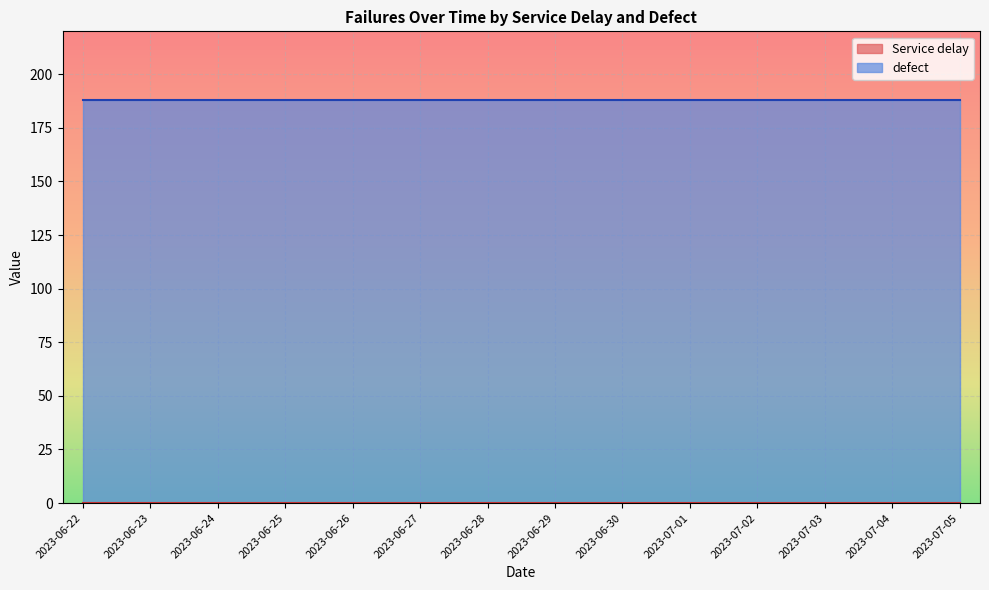

The value of defect at 2023-06-22 is 188. True or false?

True